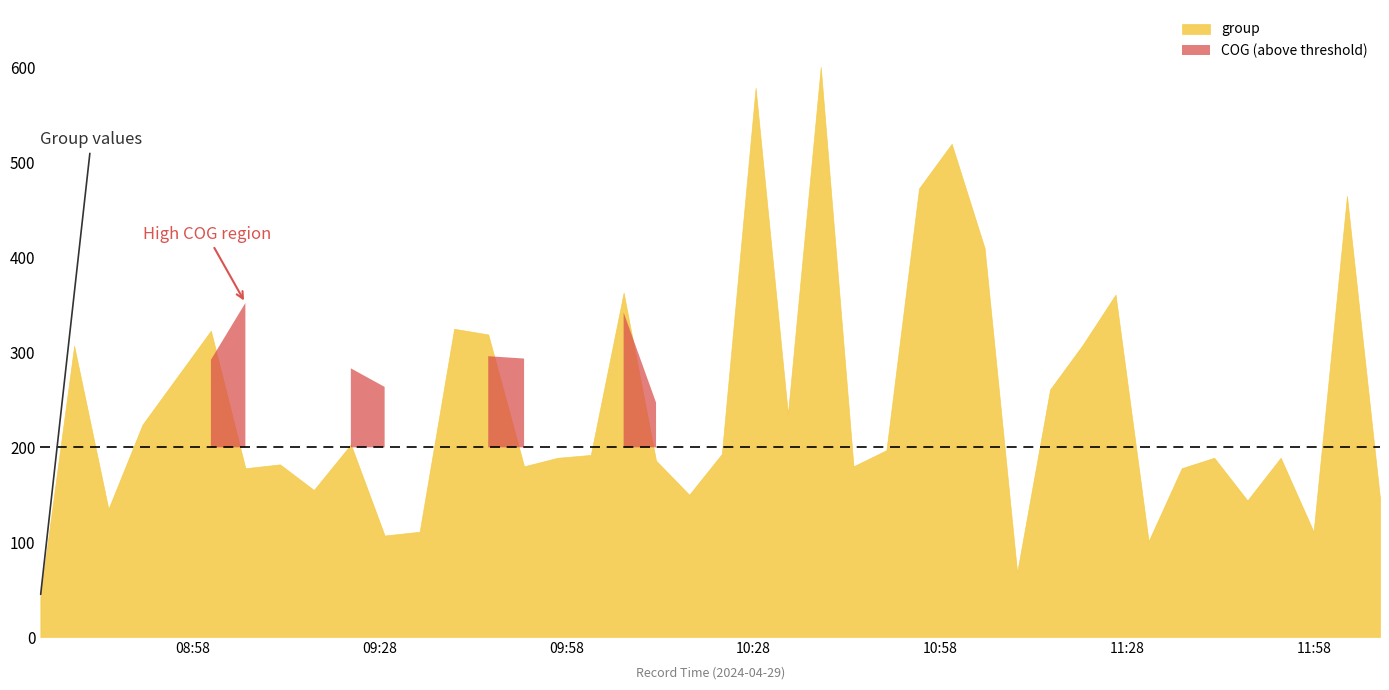

At which category does the chart reach its peak across all series?

22